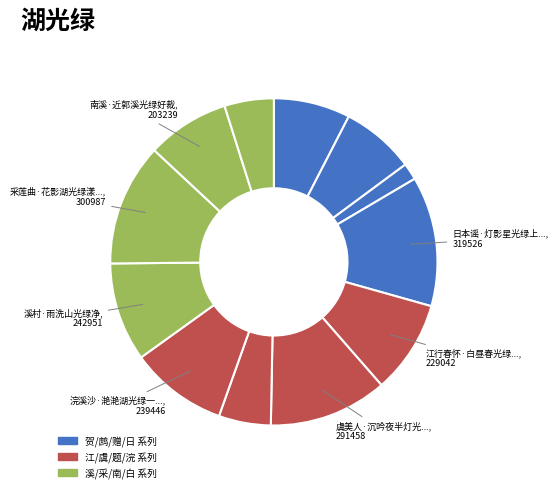

Is there a majority slice in this chart?

No